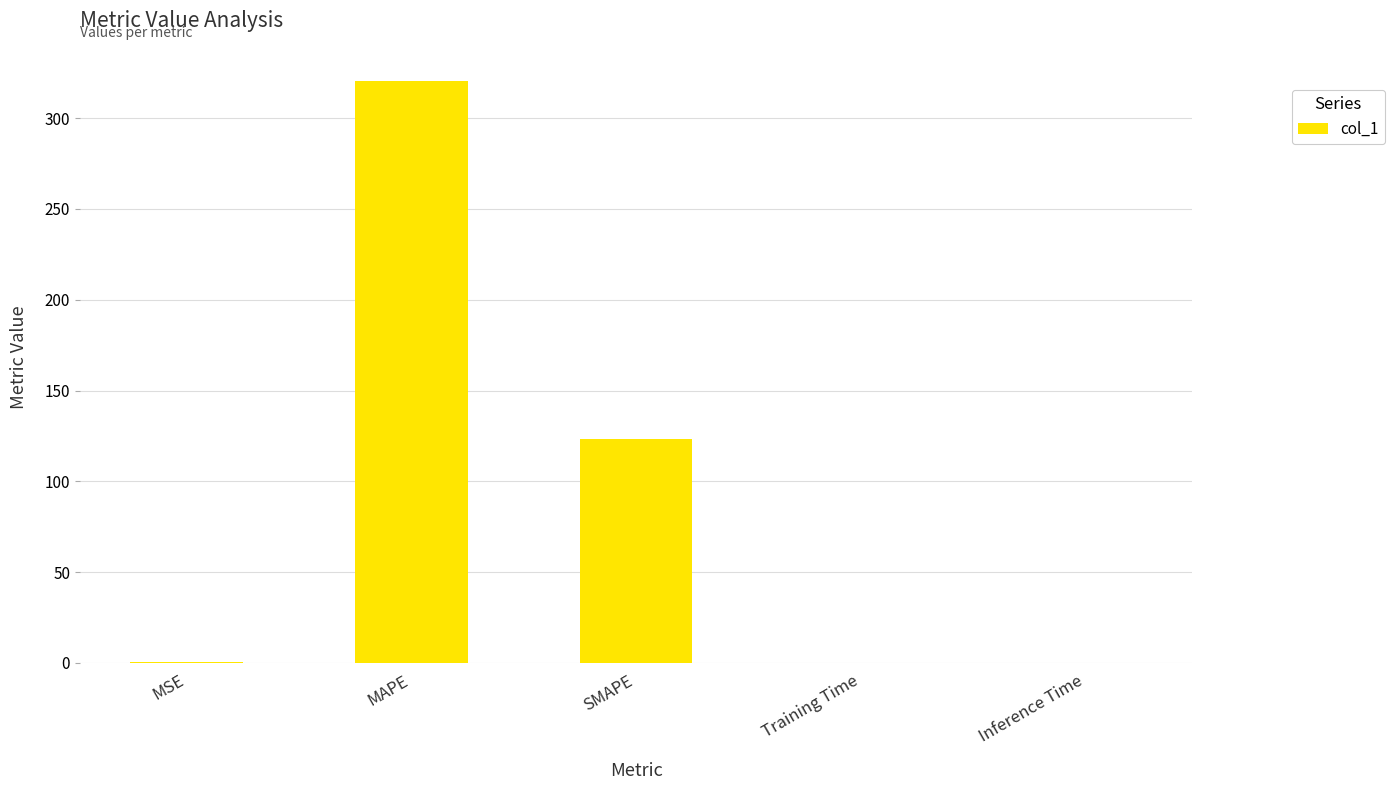

Are the bars horizontal?

No